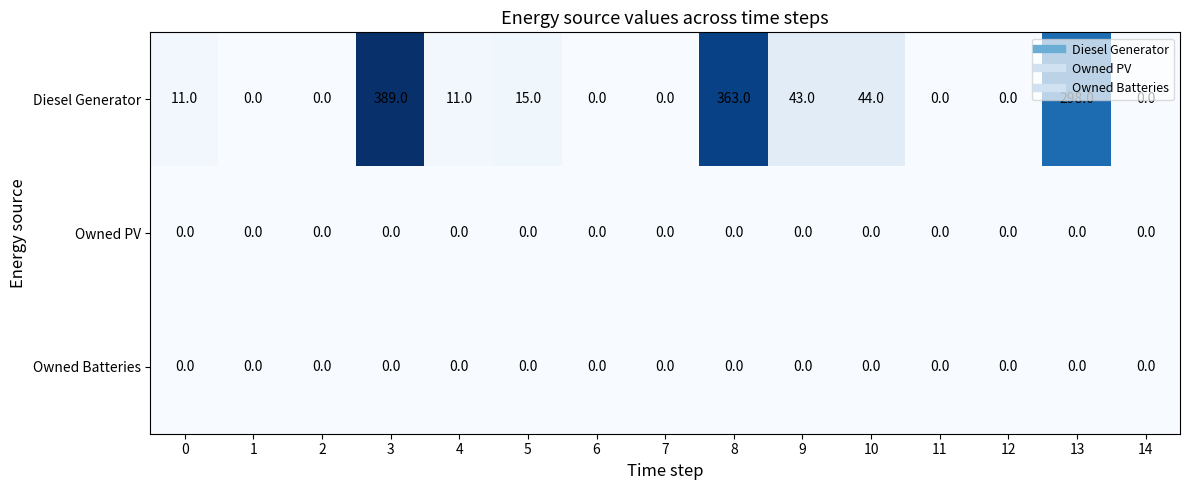

What is the greatest value displayed?

389